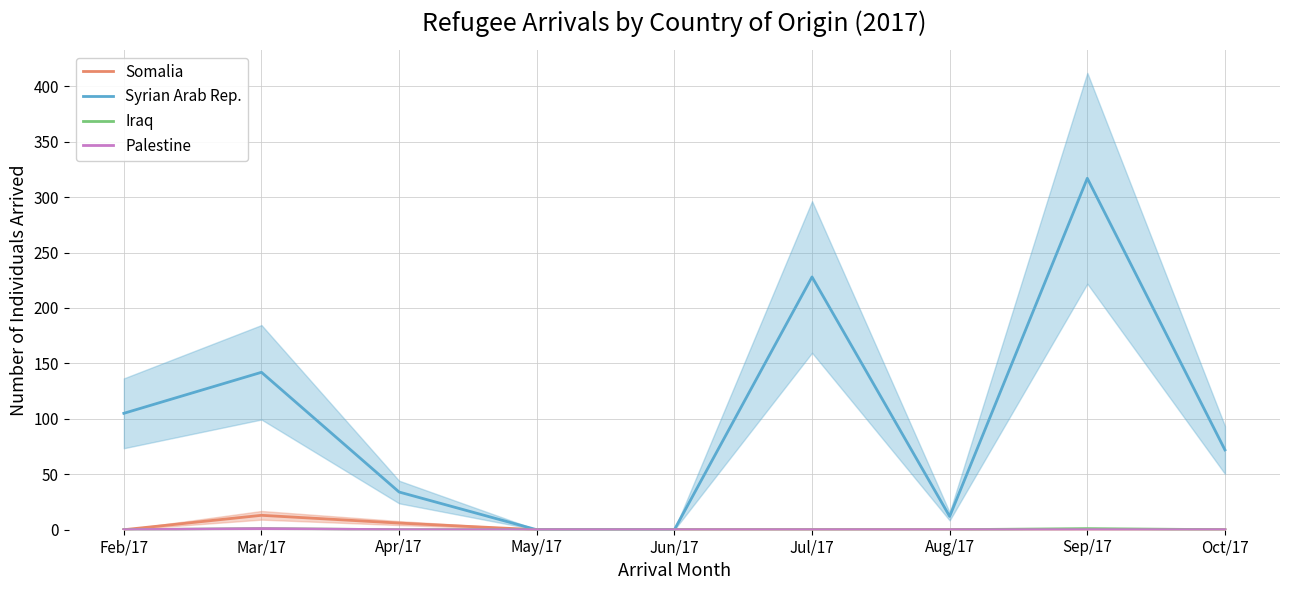

Reading left to right, what are all the values shown in this chart?

Somalia: 0	13	6	0	0	0	0	0	0
Syrian Arab Rep.: 105	142	34	0	0	228	12	317	72
Iraq: 0	1	0	0	0	0	0	1	0
Palestine: 0	1	0	0	0	0	0	0	0